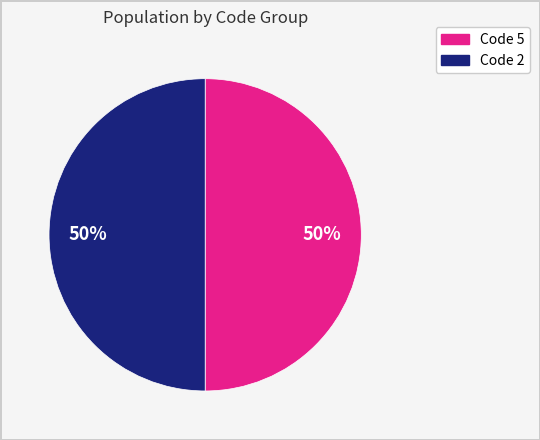

How many segments does this pie chart have?

2